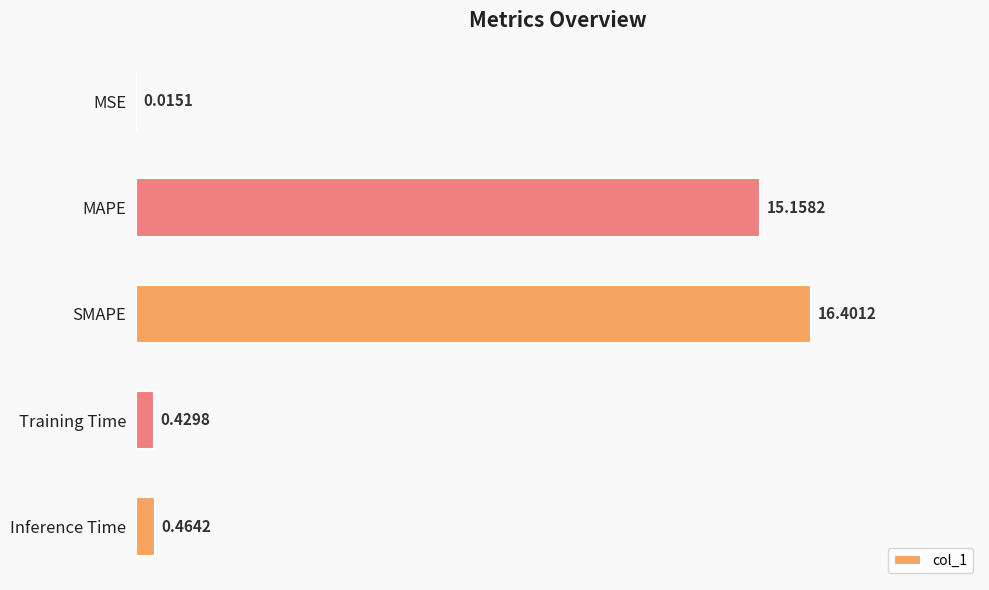

What is the change in value from SMAPE to Training Time?

-16.0